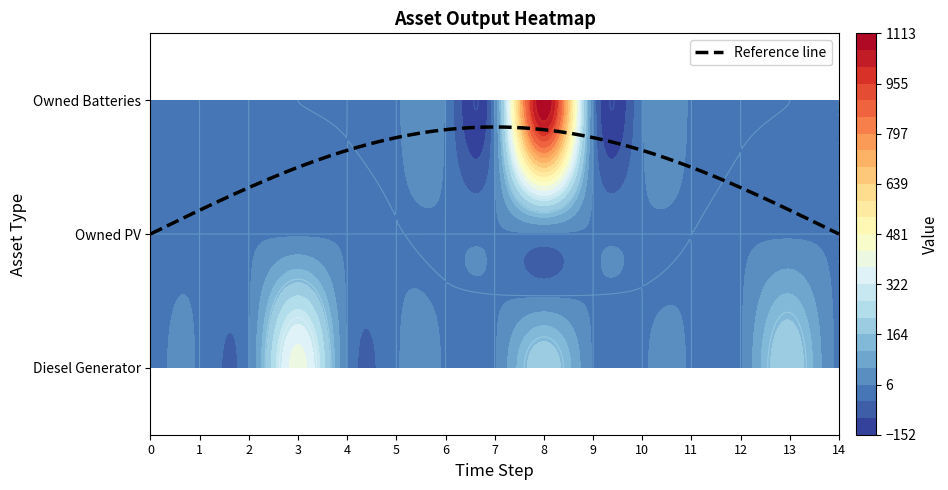

Rank the series by their maximum value, from highest to lowest.

Owned Batteries, Diesel Generator, Owned PV